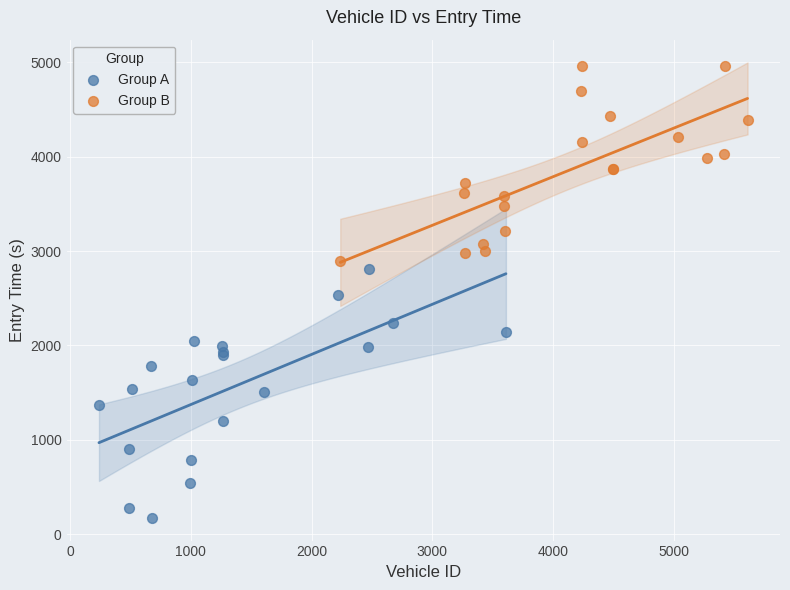

Which series has the widest spread of Y values?

Group A